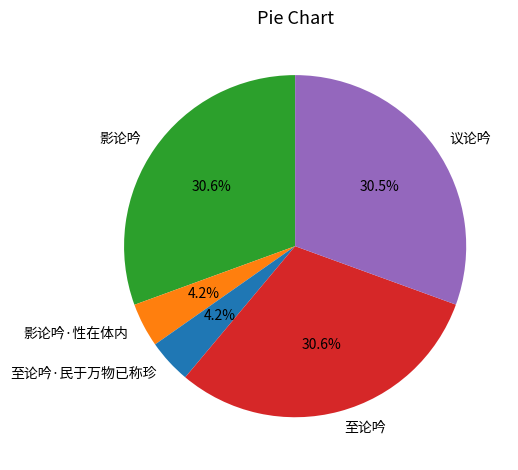

To the nearest percent, what is the combined percentage of 至论吟·民于万物已称珍 and 至论吟?

35%